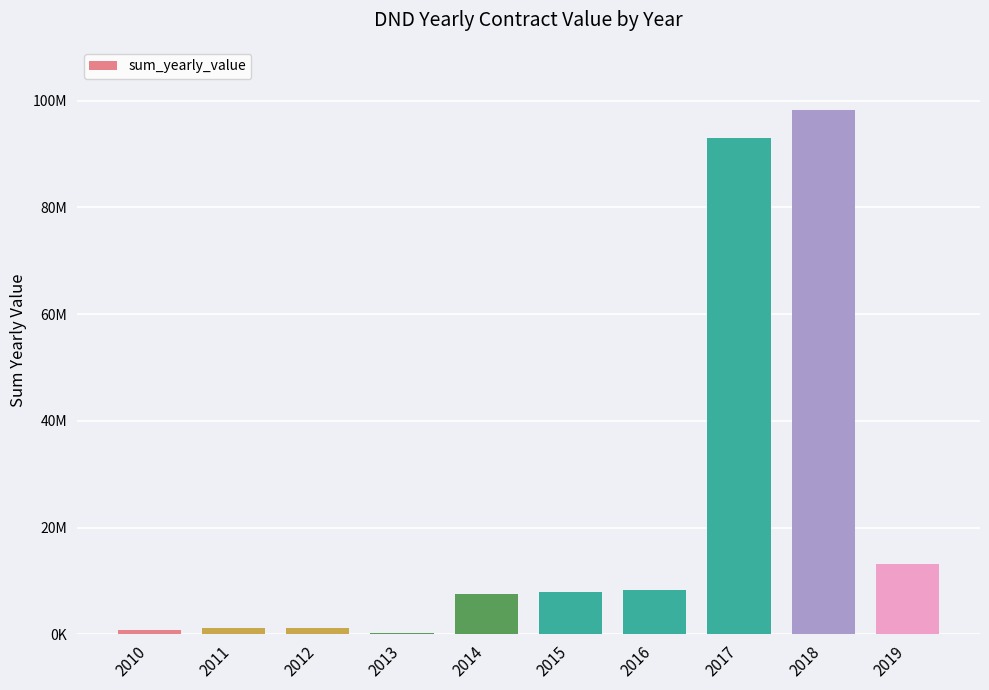

What is the sum of all values?

231321814.6